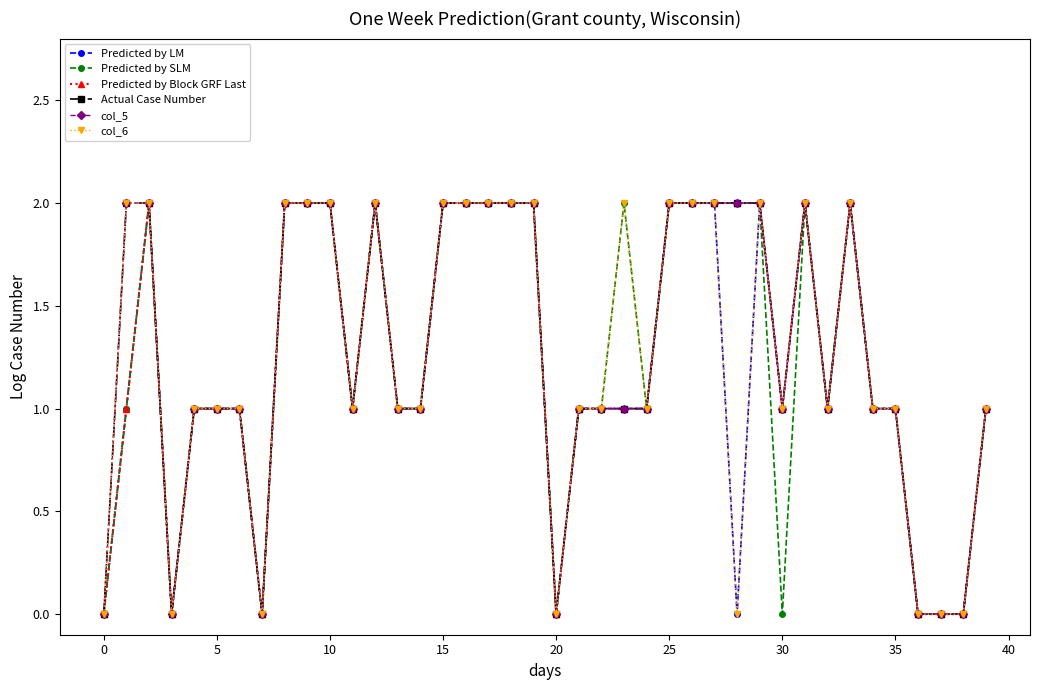

Does the chart have visible grid lines?

No